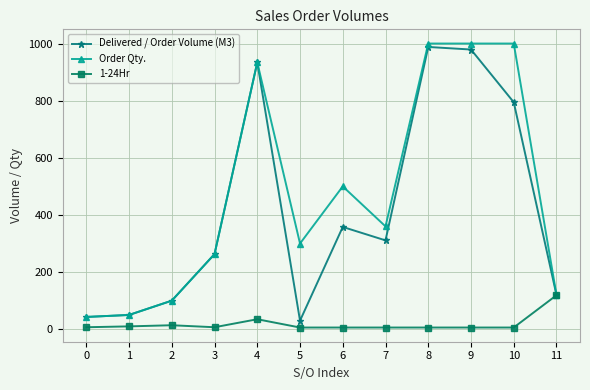

What is the value of the Order Qty. point at the 4th from the left?

263.0